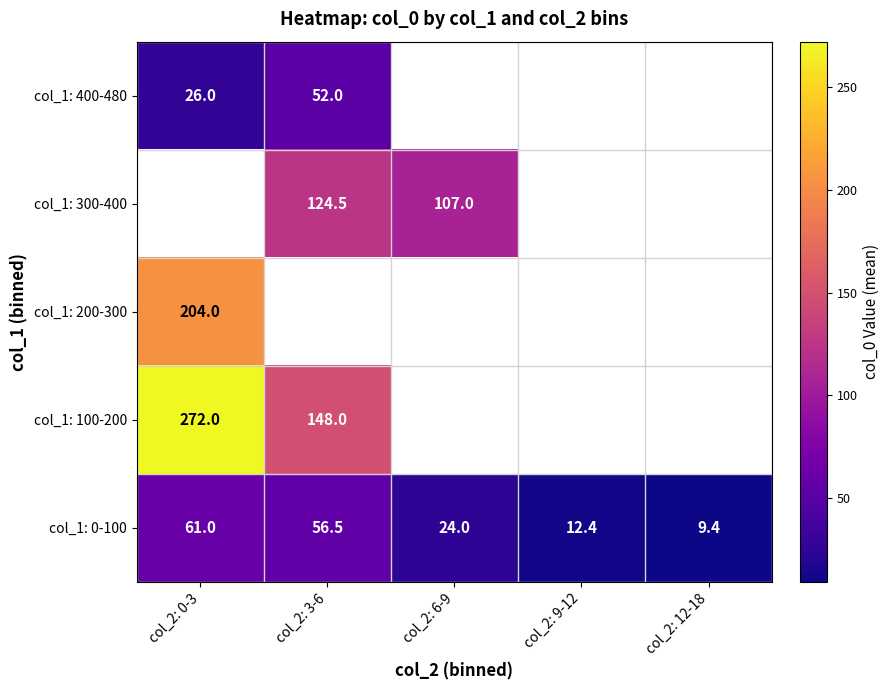

Is the value of col_1: 0-100 at col_2: 12-18 greater than the value of col_1: 100-200 at col_2: 0-3?

No